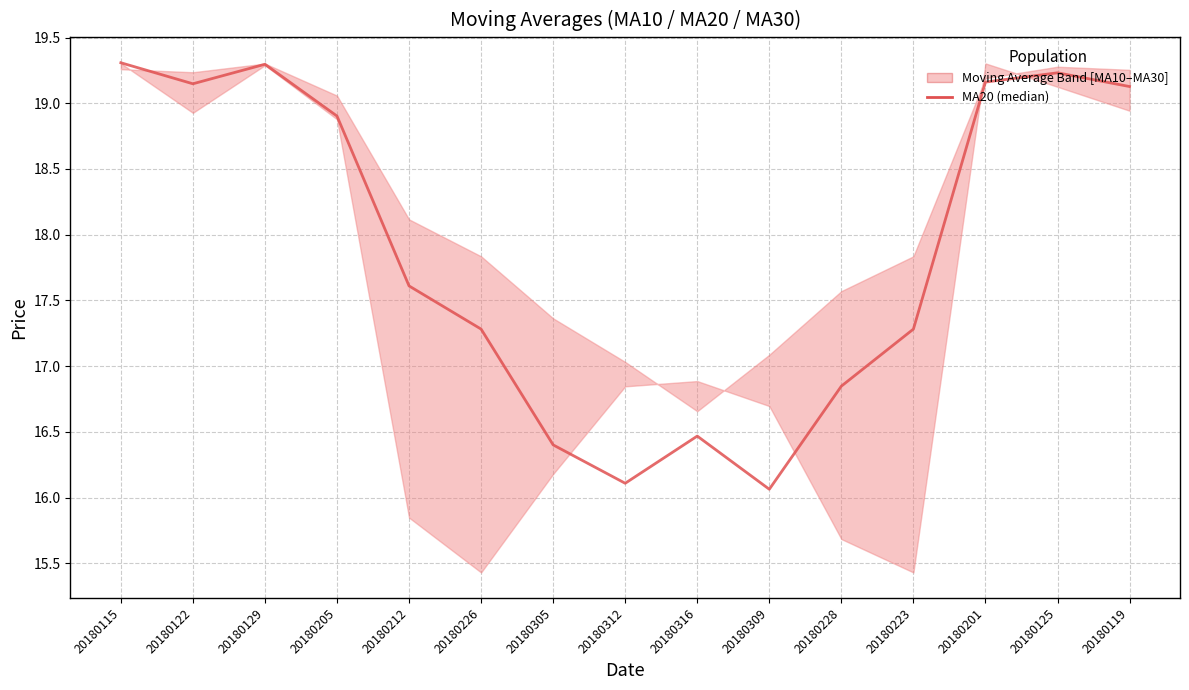

Is it true that the value at 20180125 is 19.2?

True